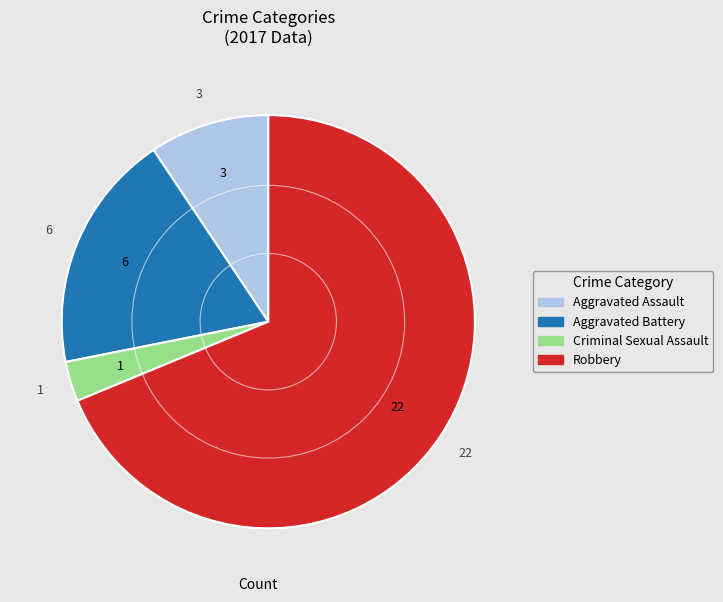

Combined, do Criminal Sexual Assault and Aggravated Battery account for over 50%?

No